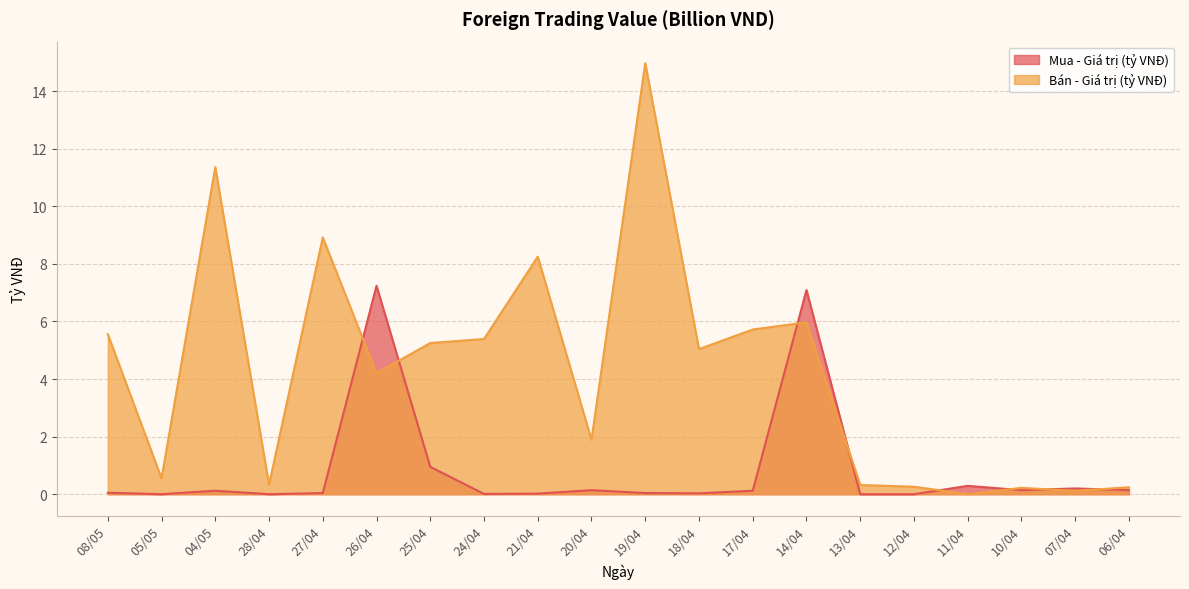

The value of Bán - Giá trị (tỷ VNĐ) at 12/04 is 0.3. True or false?

True